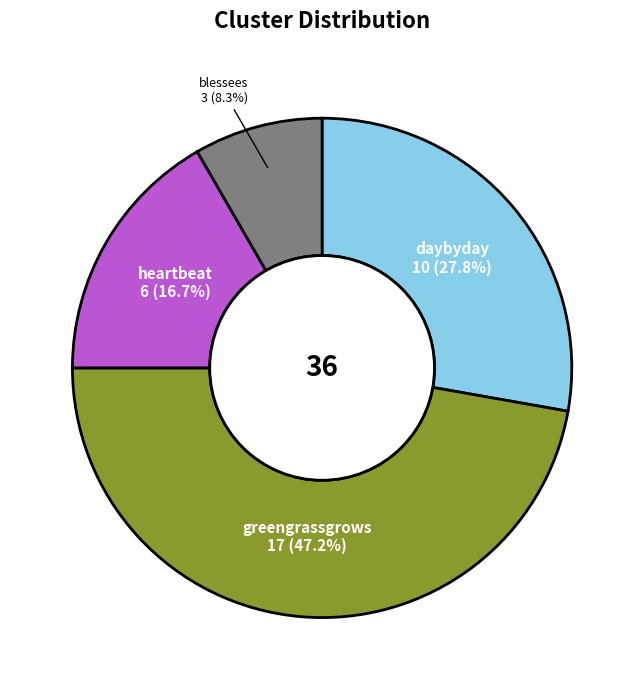

Approximately how many times larger is the value at blessees compared to heartbeat?

0.5